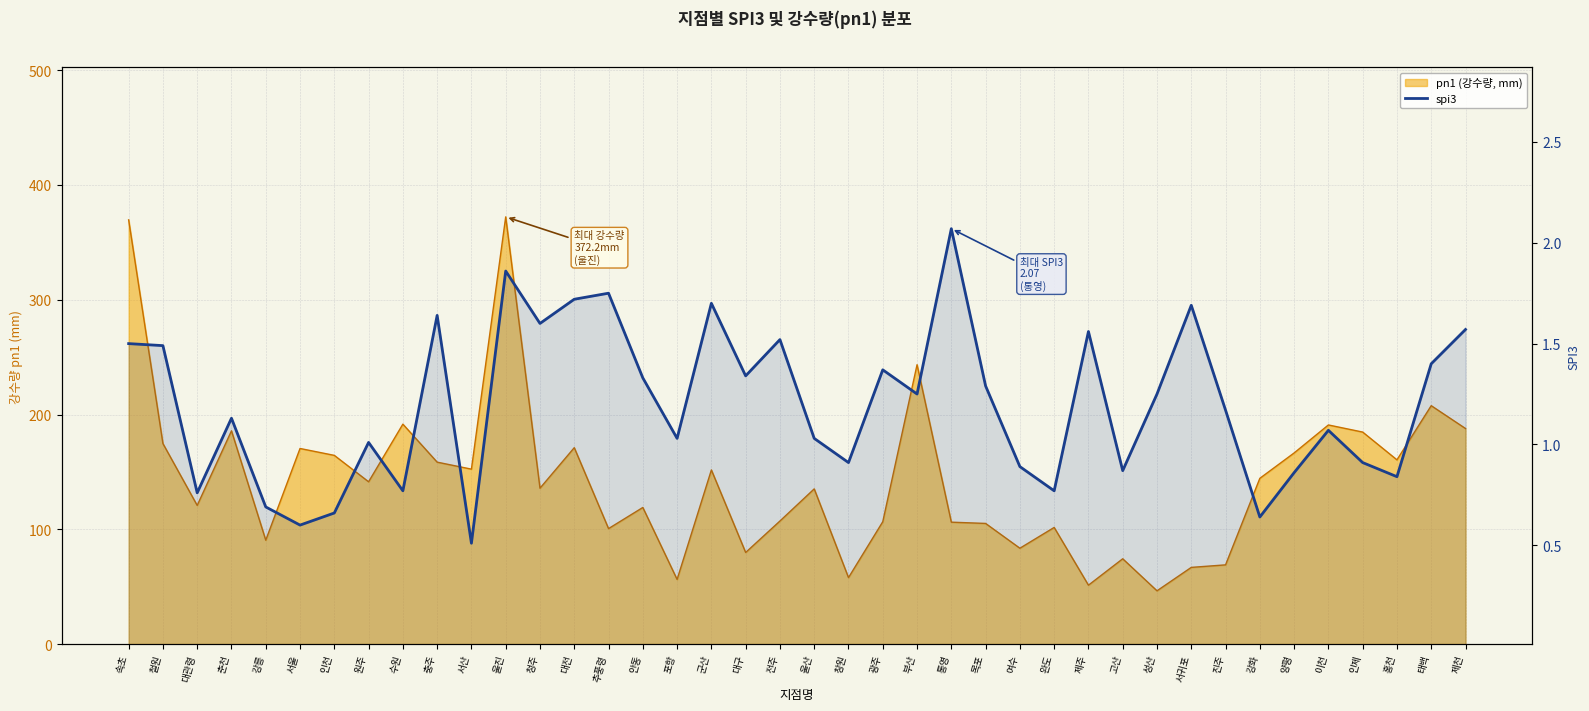

Reading right to left, what are all the values shown in this chart?

1.6	1.4	0.8	0.9	1.1	0.9	0.6	1.2	1.7	1.2	0.9	1.6	0.8	0.9	1.3	2.1	1.2	1.4	0.9	1.0	1.5	1.3	1.7	1.0	1.3	1.8	1.7	1.6	1.9	0.5	1.6	0.8	1.0	0.7	0.6	0.7	1.1	0.8	1.5	1.5